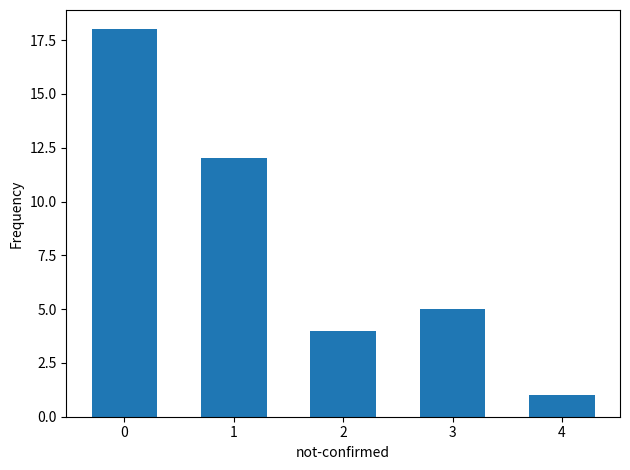

True or false: the data shows 3 at 3.

False